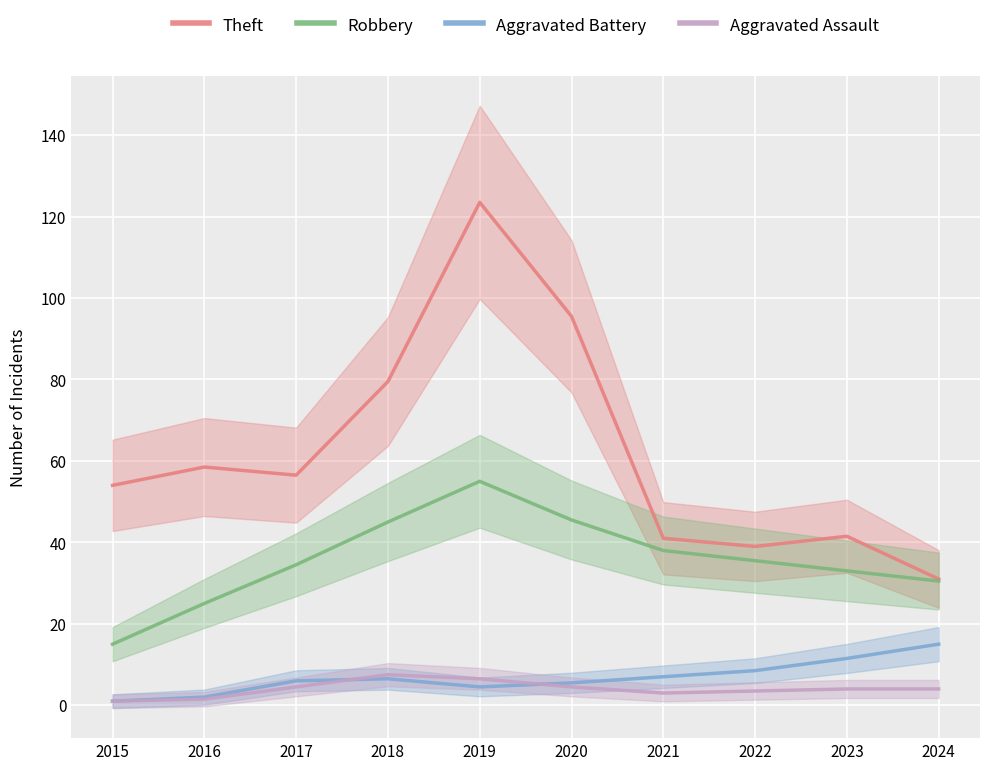

True or false: Aggravated Battery has more than 1 interior local peaks.

False